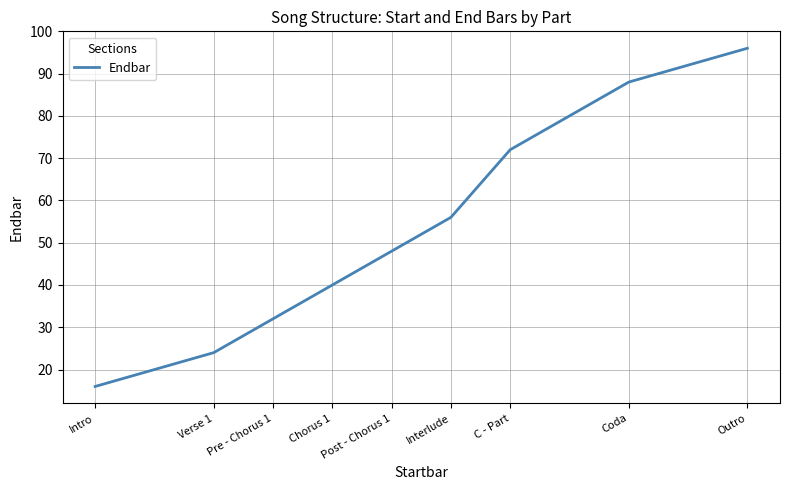

Reading left to right, transcribe all the data shown in this chart.

Intro=16	Verse 1=24	Pre - Chorus 1=32	Chorus 1=40	Post - Chorus 1=48	Interlude=56	C - Part=72	Coda=88	Outro=96